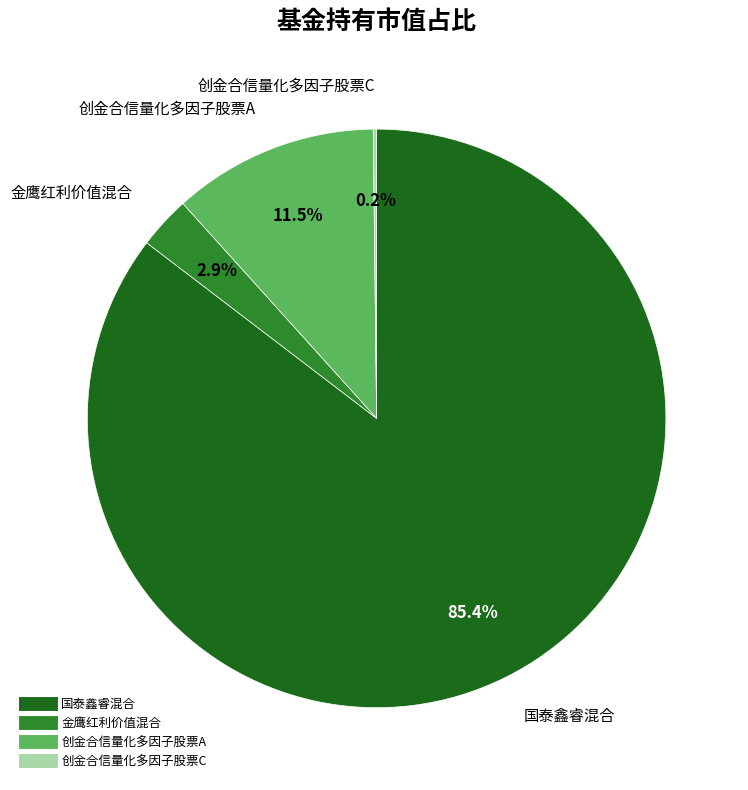

What percentage is NOT represented by 国泰鑫睿混合?

14.6%